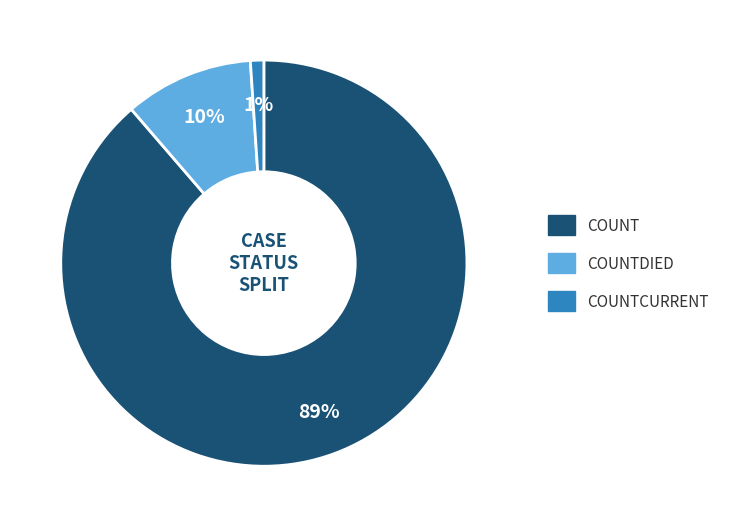

Does any single category account for the majority?

Yes